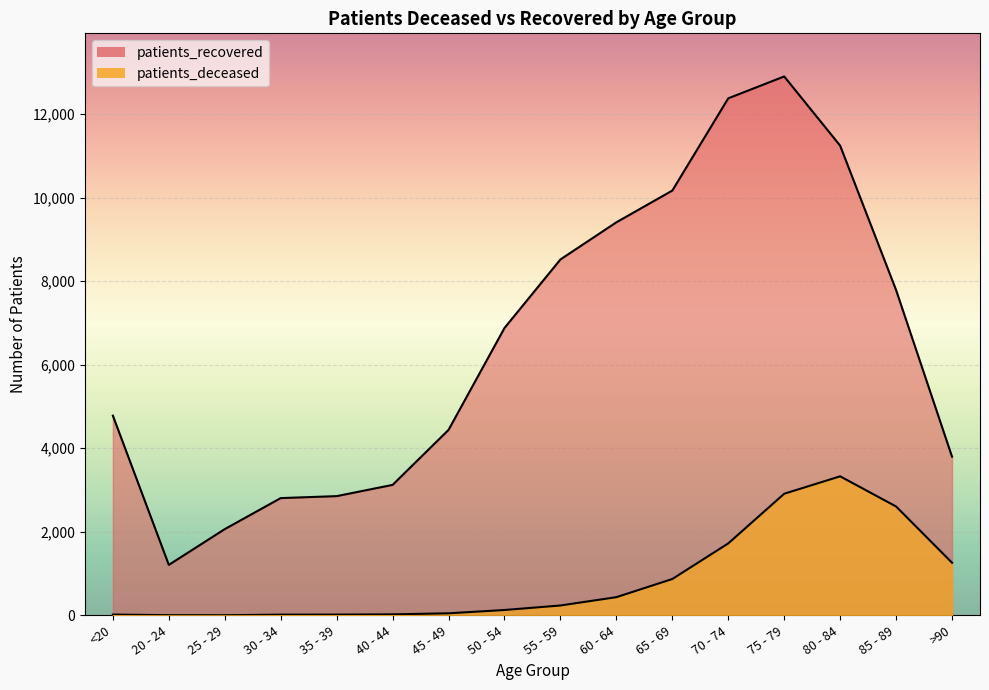

Between 50 - 54 and 75 - 79, which series saw the biggest shift?

patients_recovered